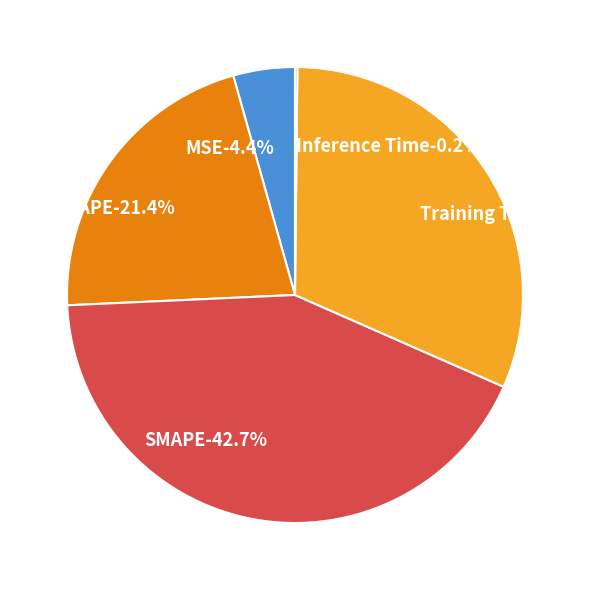

Does MAPE represent more than half of the total?

No